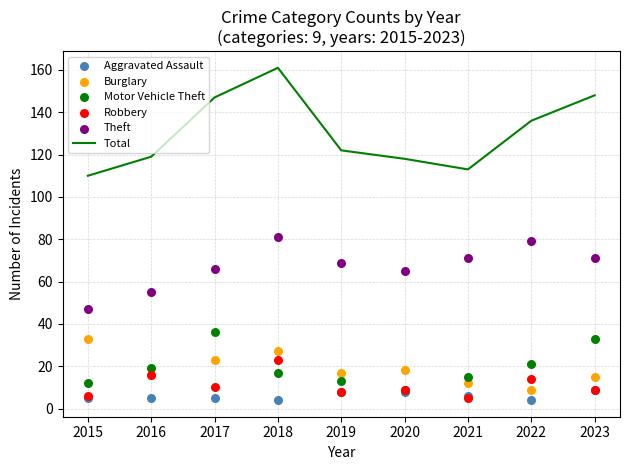

Is the value of Burglary at 2020 greater than the value of Total at 2022?

No